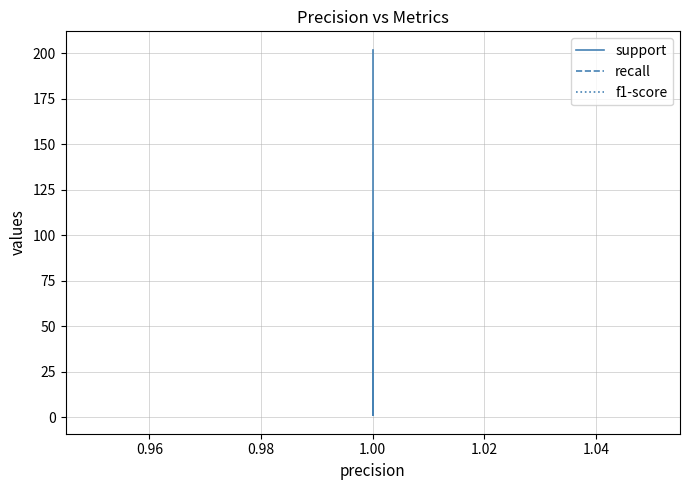

True or false: support and f1-score intersect in this chart.

False